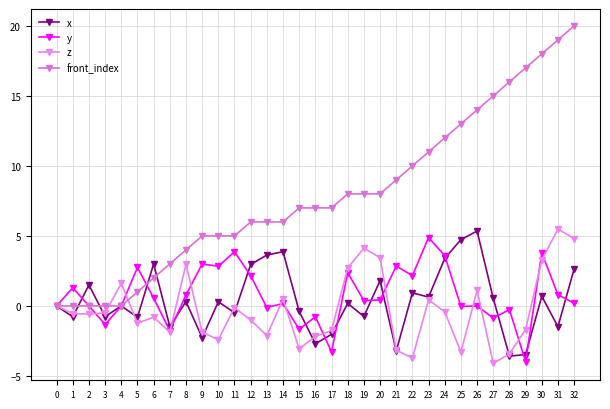

Is this an area chart (filled region under the line)?

No